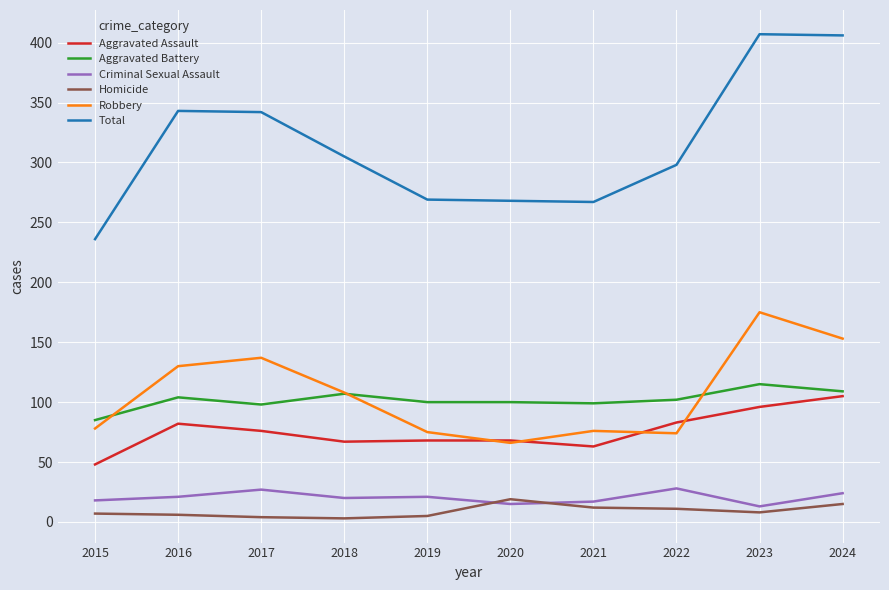

What value does the Robbery series have at 2016?

130